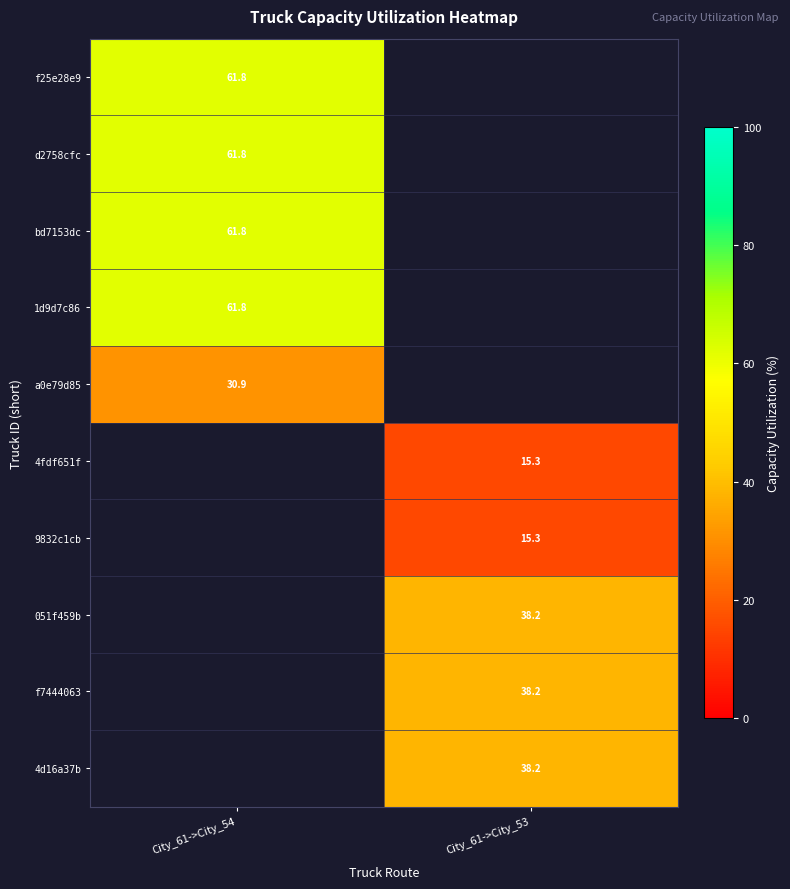

Which series has the largest range (max minus min)?

f25e28e9